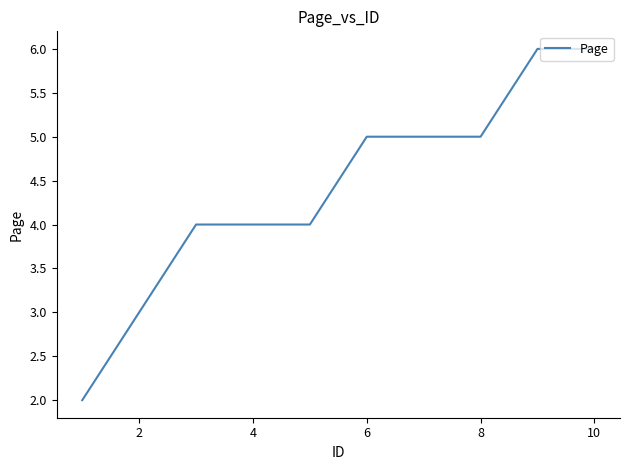

What is the difference between the maximum and minimum values?

4